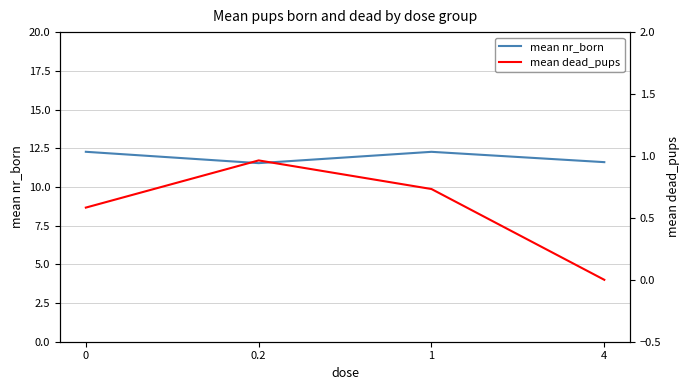

What is the value of the mean nr_born point at the 3rd from the left?

12.3